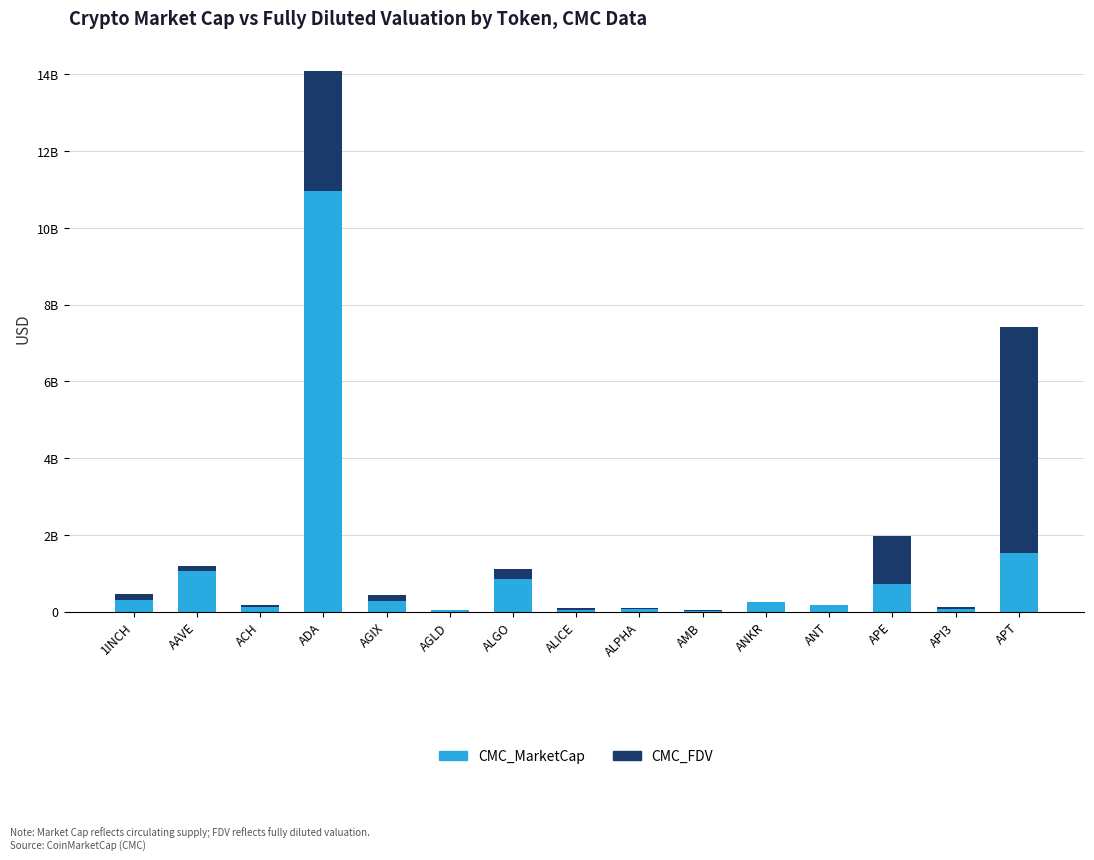

Does the chart contain stacked bars?

Yes